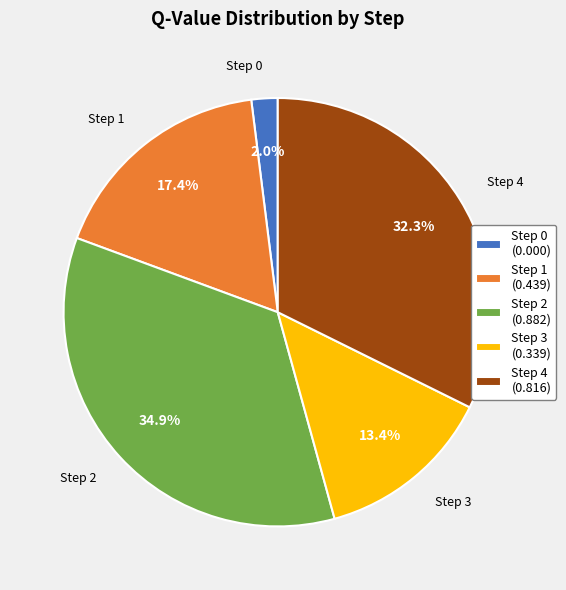

Rank the categories by value from lowest to highest.

Step 0 (0.000), Step 3 (0.339), Step 1 (0.439), Step 4 (0.816), Step 2 (0.882)